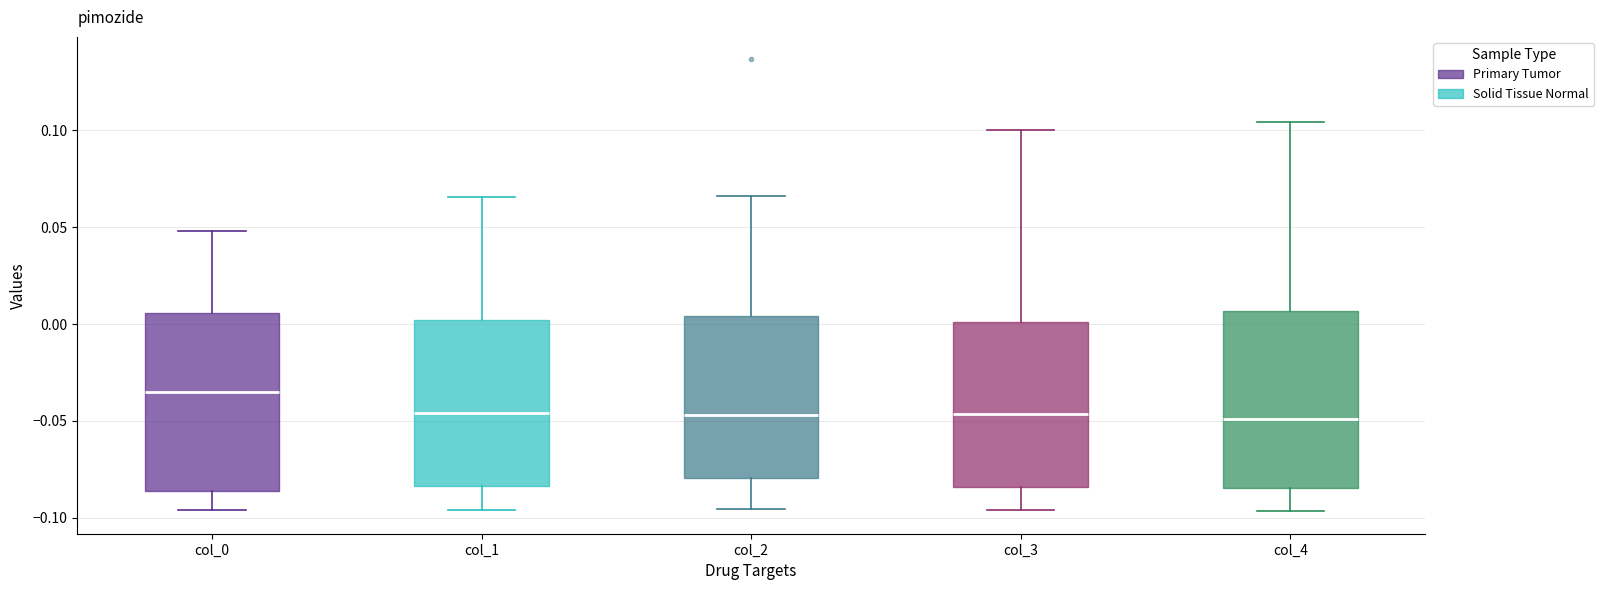

Reading left to right, transcribe this box plot: for each box, give where its median line is, the range the box spans, and where its two whiskers end, as read against the y-axis. The values are not printed on the chart, so give them approximately, as read against the axis.

col_0: median -0.035, box -0.085 to 0.005, whiskers -0.095 to 0.050
col_1: median -0.045, box -0.085 to 0.000, whiskers -0.095 to 0.065
col_2: median -0.045, box -0.080 to 0.005, whiskers -0.095 to 0.065
col_3: median -0.045, box -0.085 to 0.000, whiskers -0.095 to 0.100
col_4: median -0.050, box -0.085 to 0.005, whiskers -0.095 to 0.105